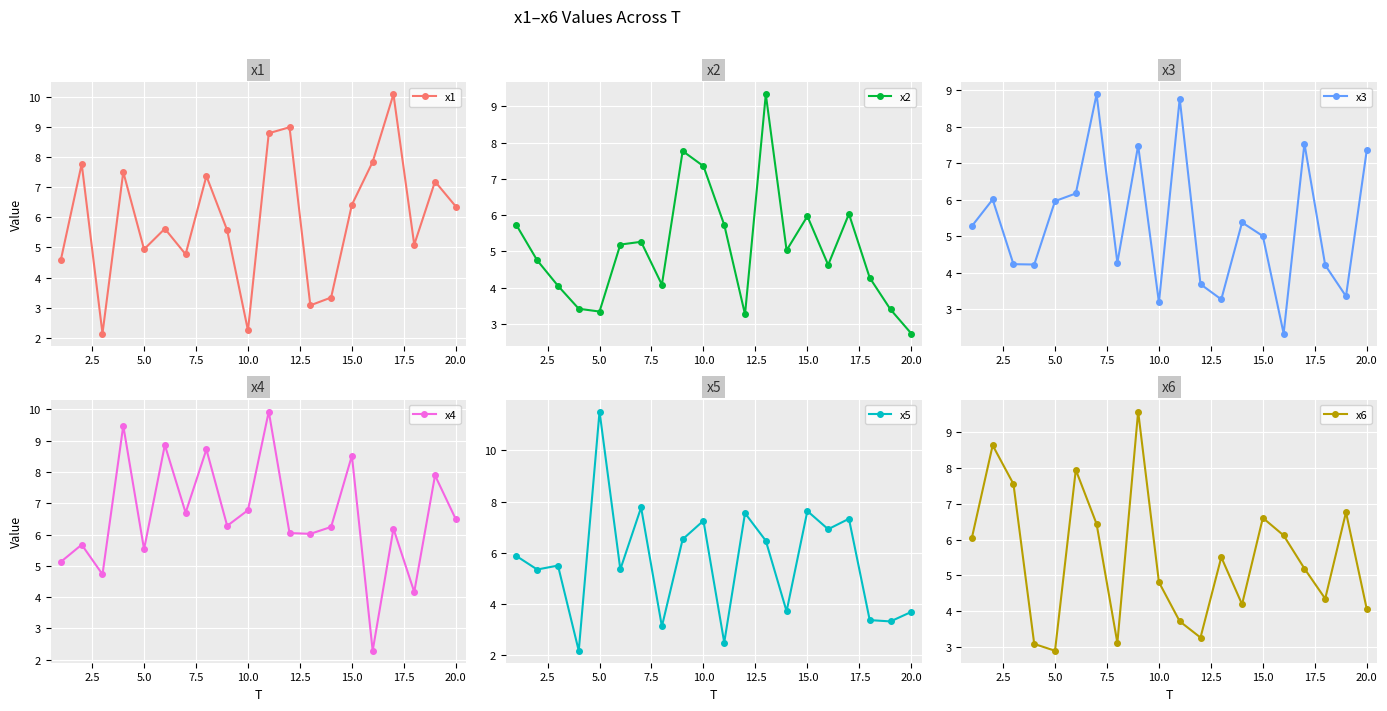

List the series in order of their peak value, lowest first.

x3, x2, x6, x4, x1, x5